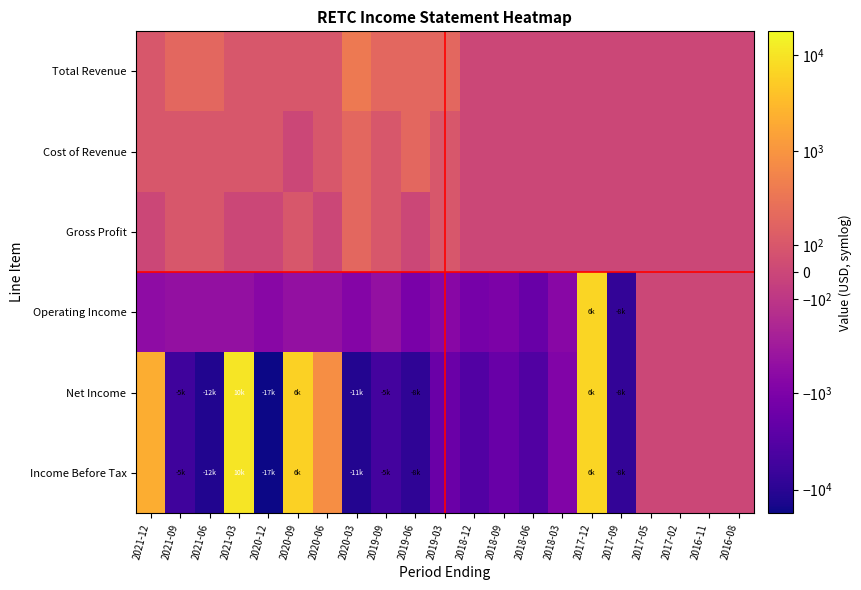

Which category has the highest value across all series?

2021-03